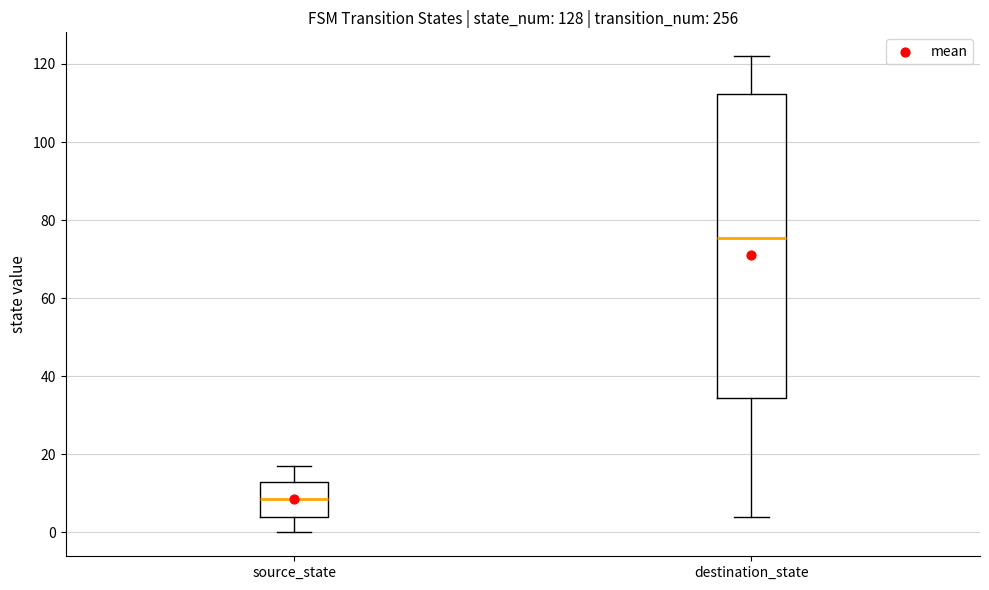

Which box is the tallest, from its lower edge to its upper edge?

destination_state